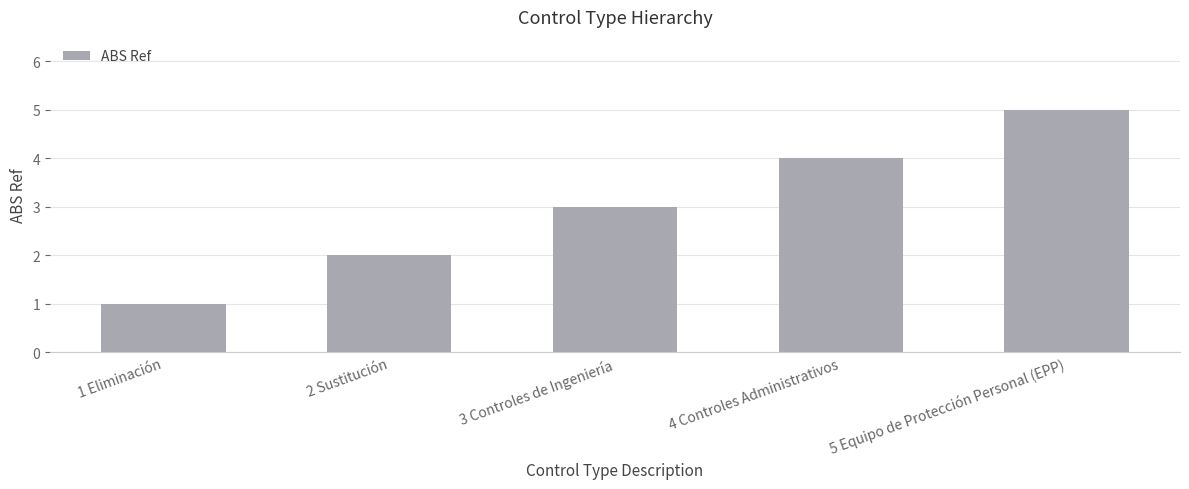

The chart shows a value of 3 at 3 Controles de Ingeniería. True or false?

True